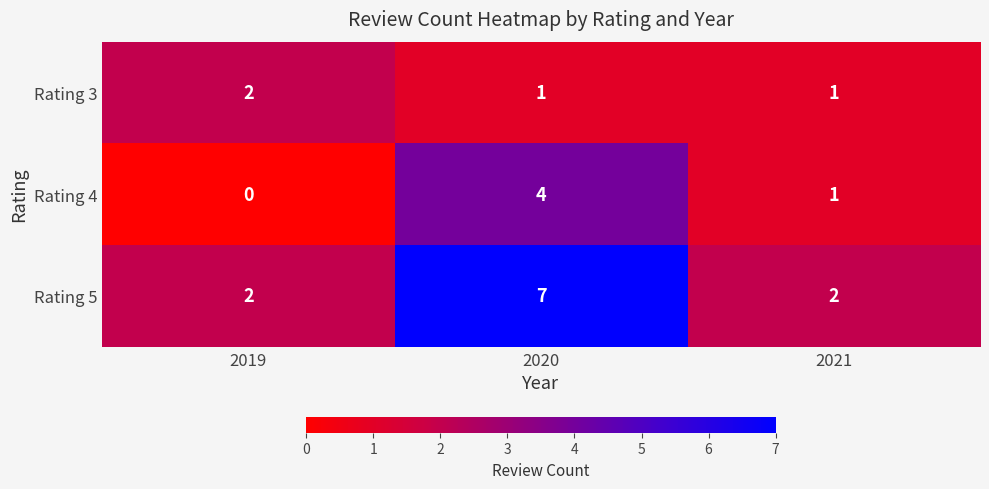

Which series changed the most between 2020 and 2021?

Rating 5